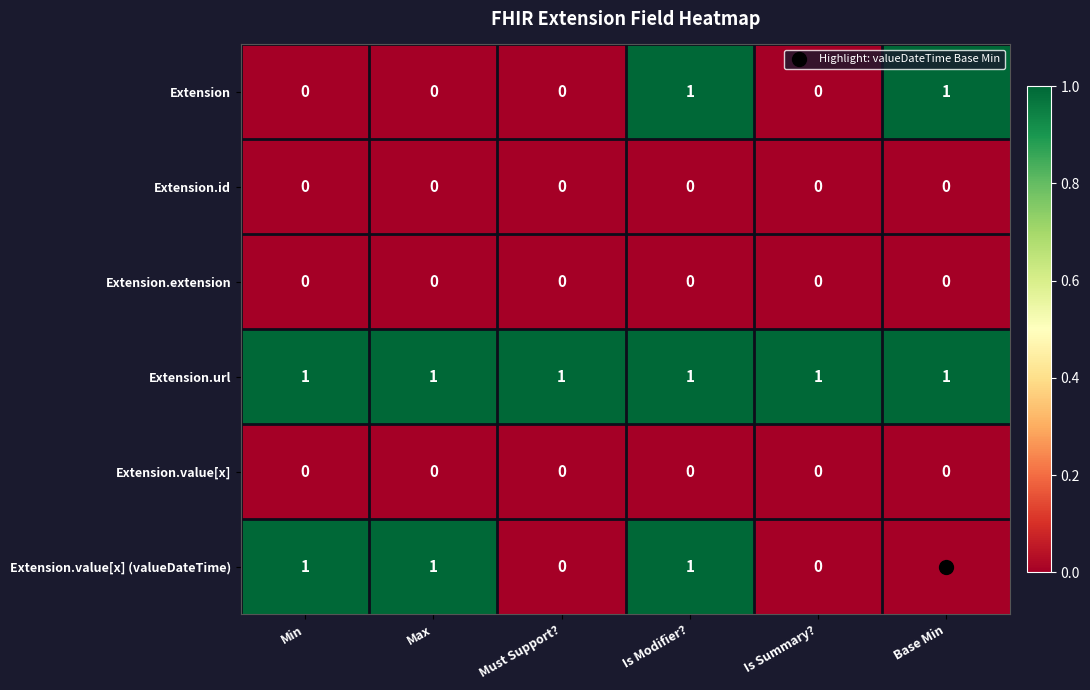

Which series has the largest total across all categories?

Extension.url